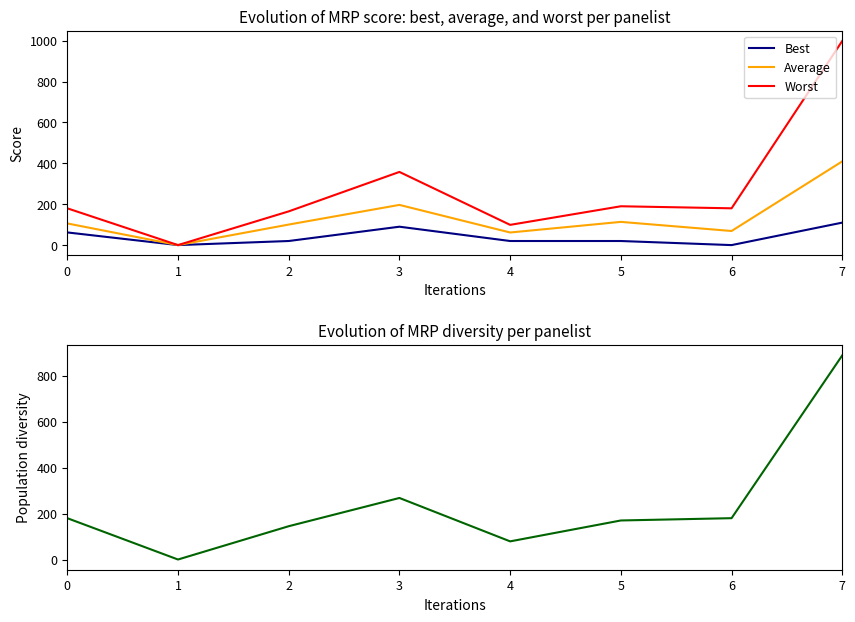

What is the difference between the maximum and minimum values in the Diversity series?

889.0